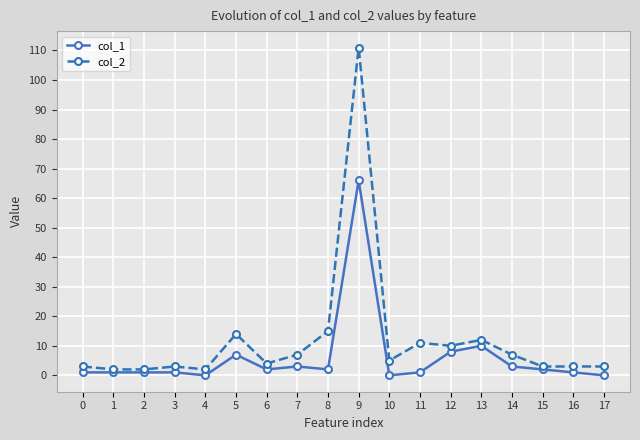

List the series in order of their peak value, highest first.

col_2, col_1